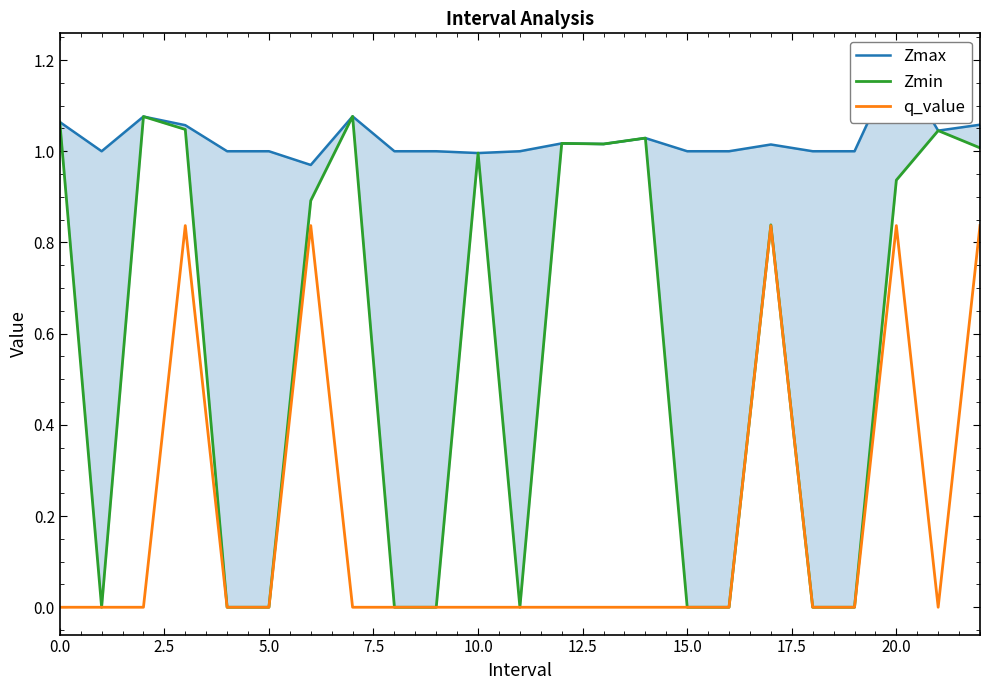

Does the chart display data point markers on the line(s)?

No